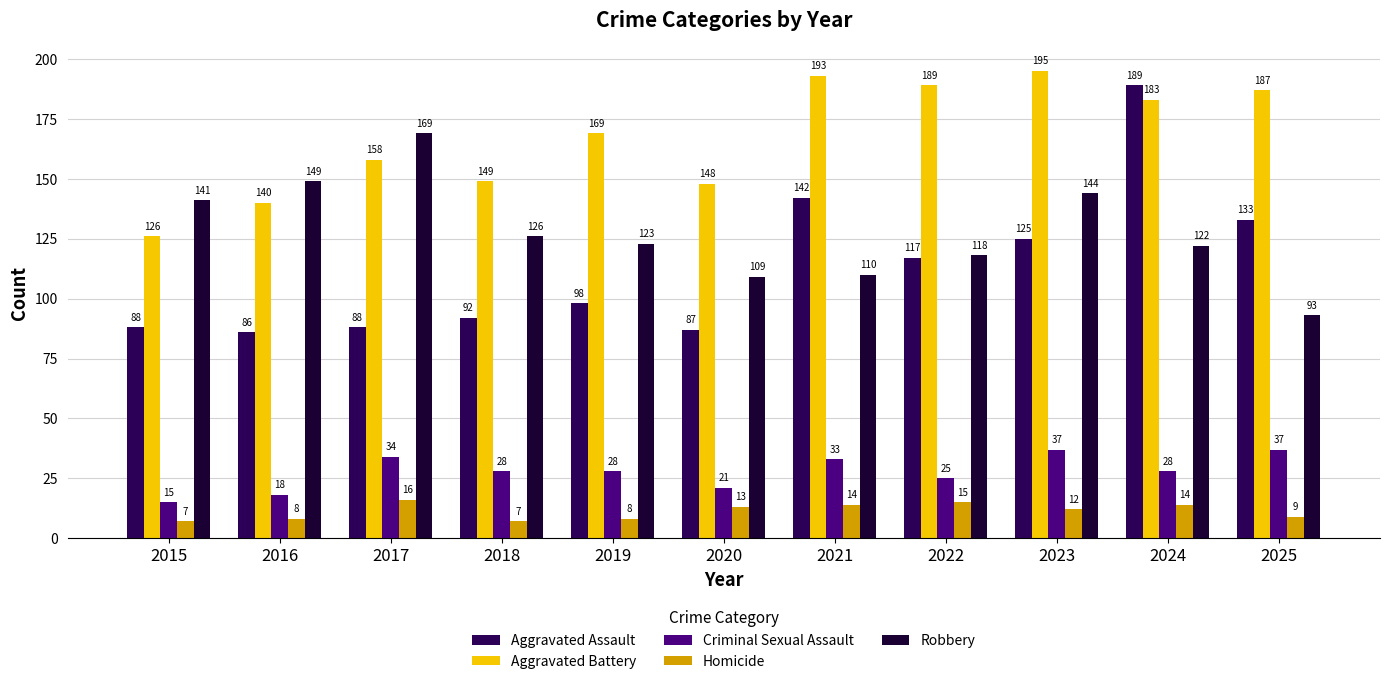

What is the total value across all series at 2024?

536